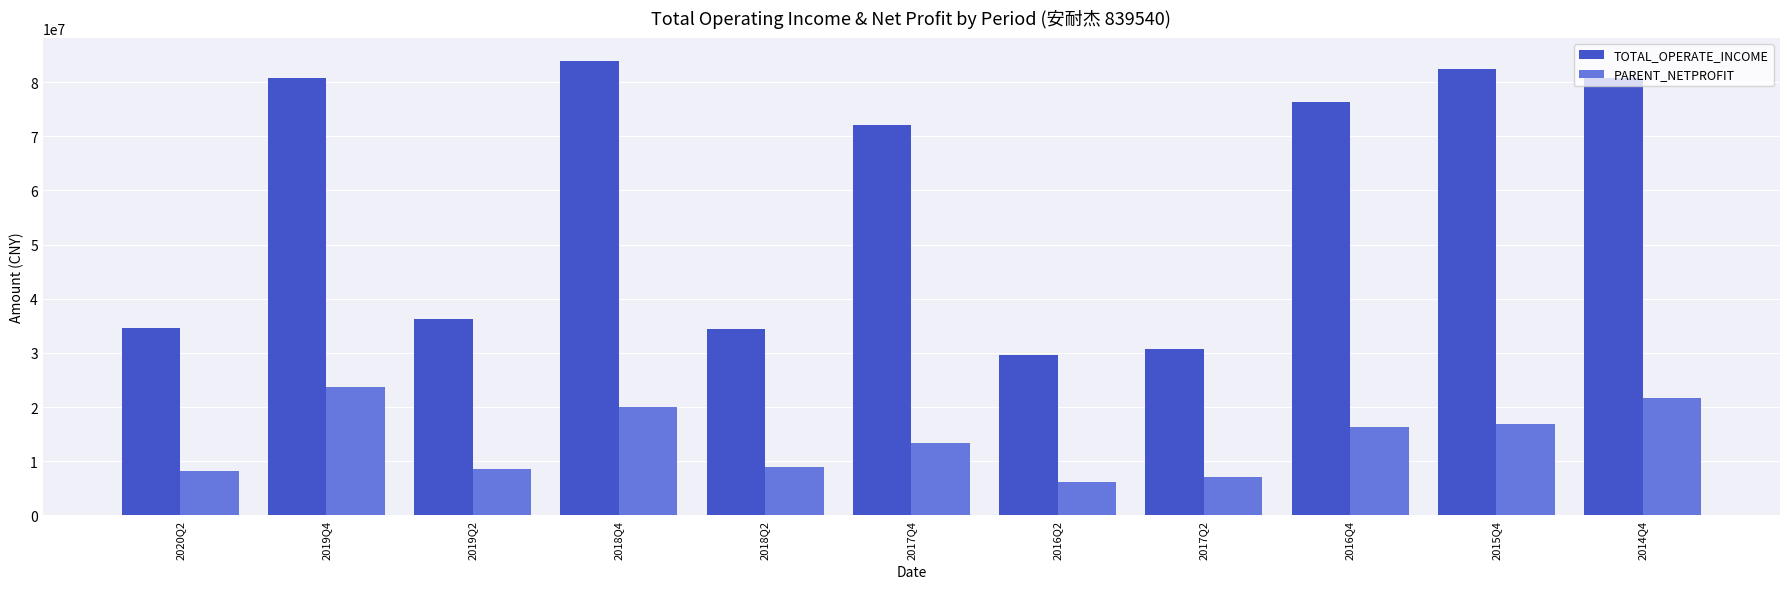

What is the difference between the highest and lowest values at 2018Q4?

63917416.9